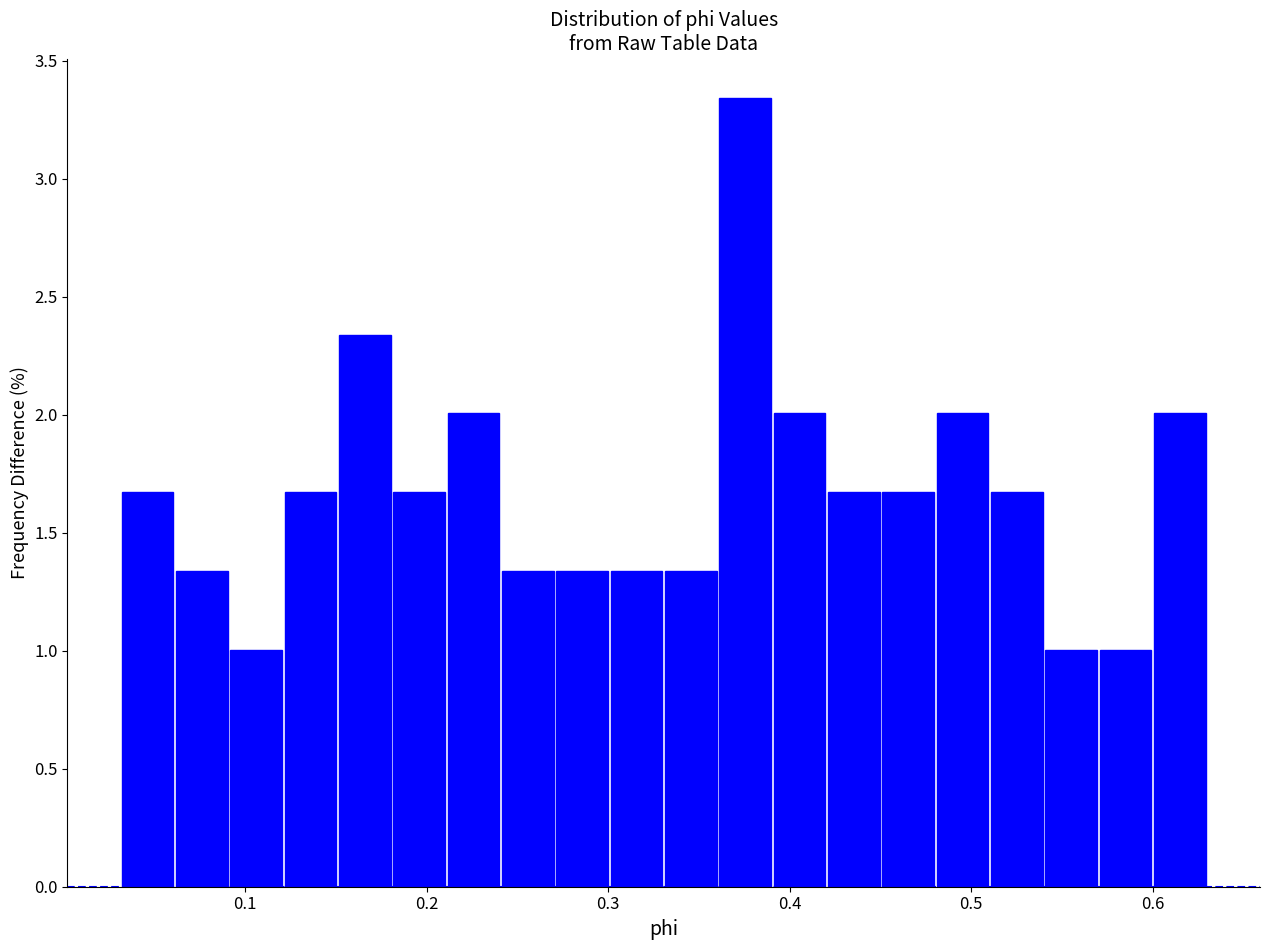

Around what value on the x-axis is the tallest bar? Give the approximate position of its centre, as read against the axis.

0.38